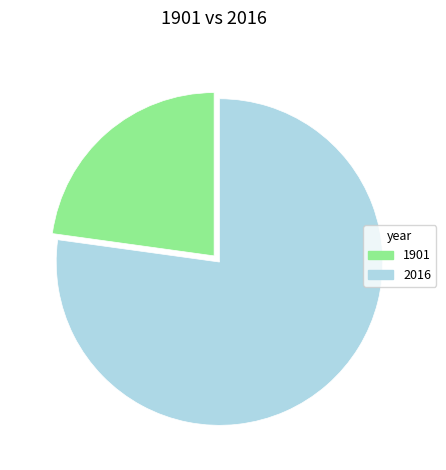

What is the ratio of the value at 1901 to the value at 2016?

0.3